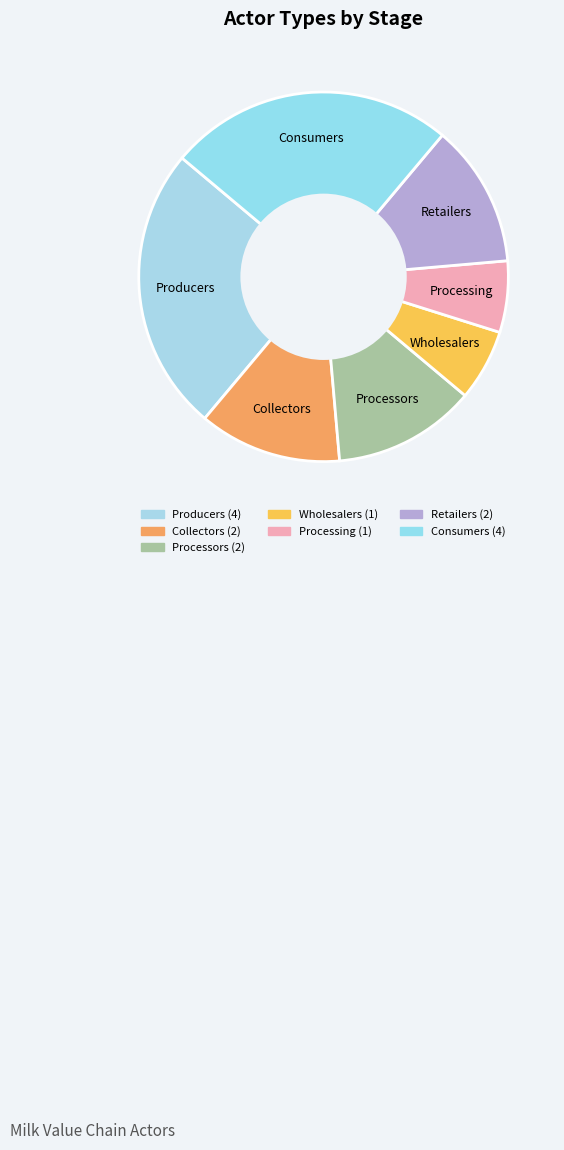

Is it true that Retailers is 26% of the pie?

False